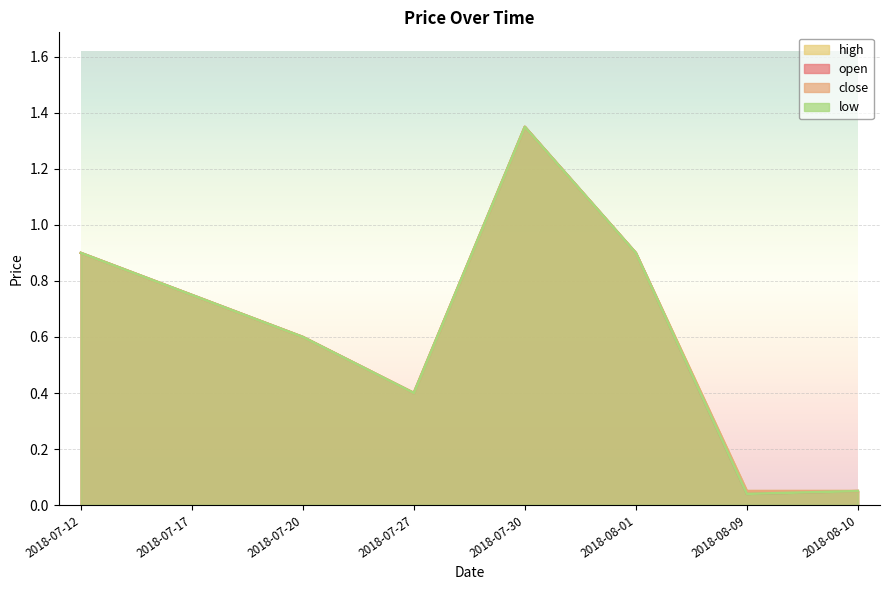

What is the sum of all low values?

5.0